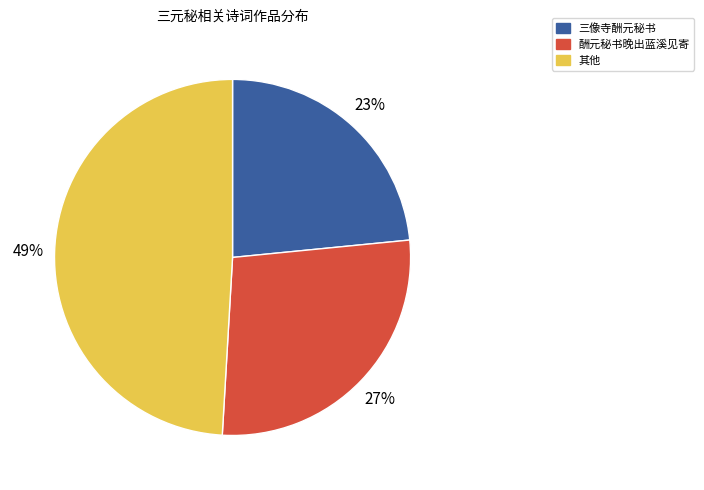

Which category has the biggest portion of the pie?

其他